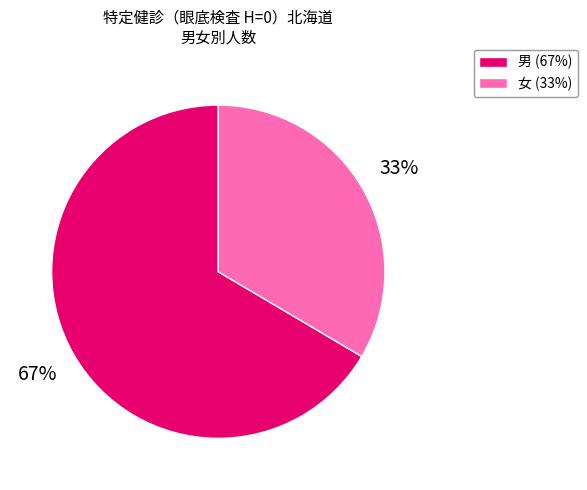

Rank the categories by value from highest to lowest.

男, 女